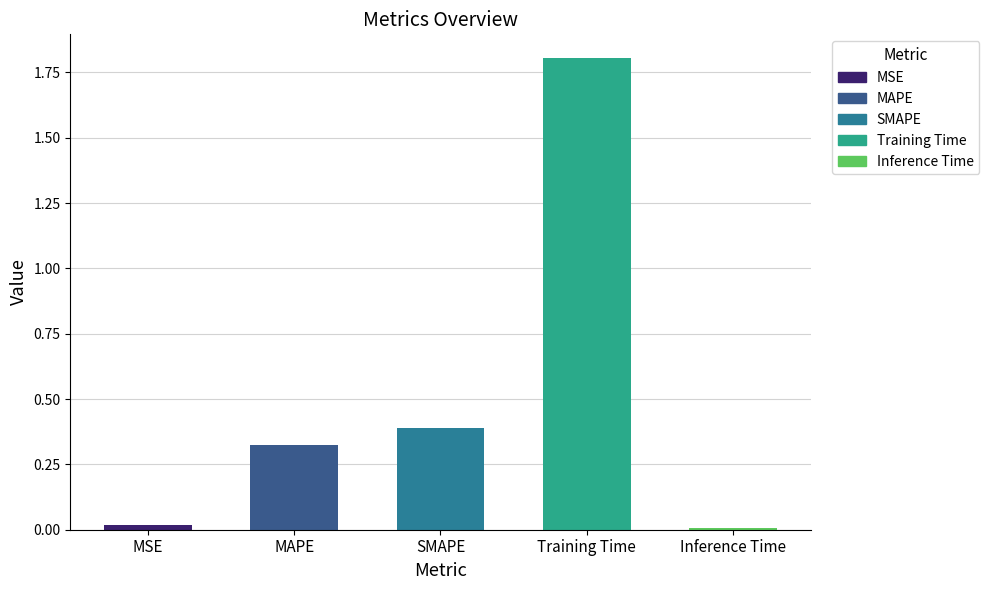

The chart shows a value of 0.5 at MAPE. True or false?

False